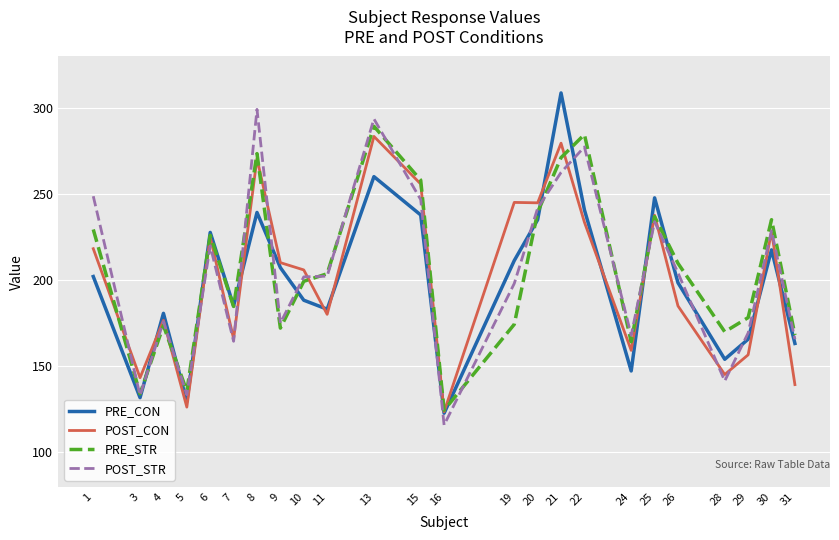

What is the total value across all series at 7?

700.6